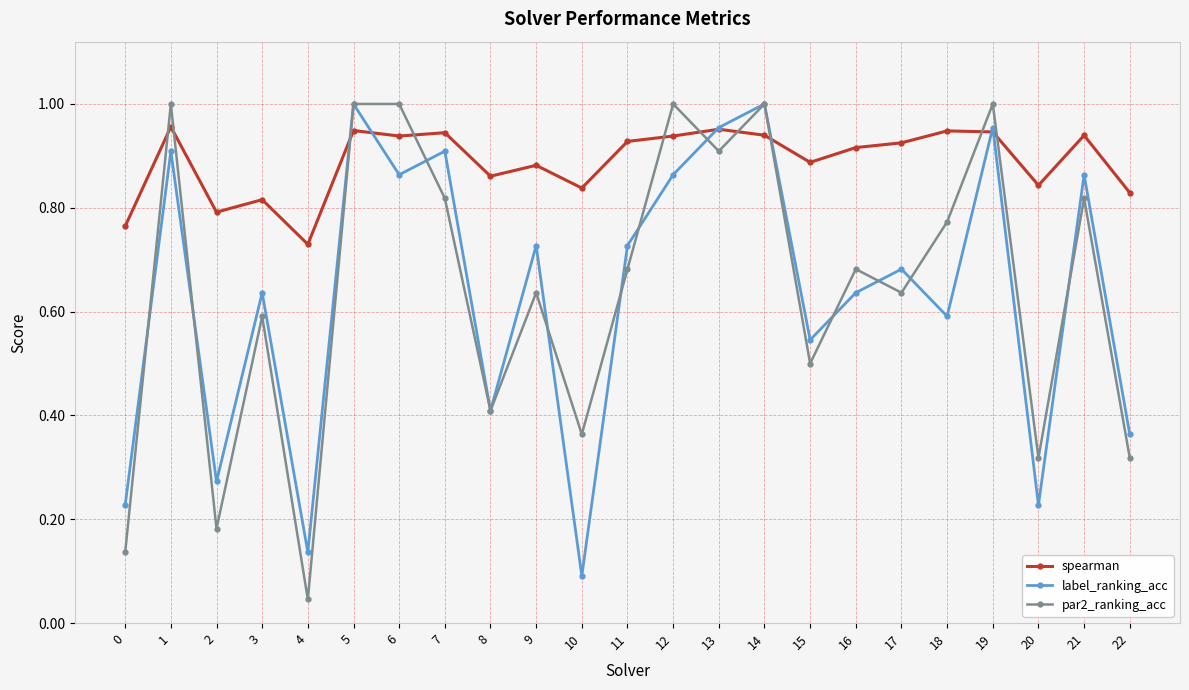

True or false: par2_ranking_acc has a value of 0.5 at 12.

False